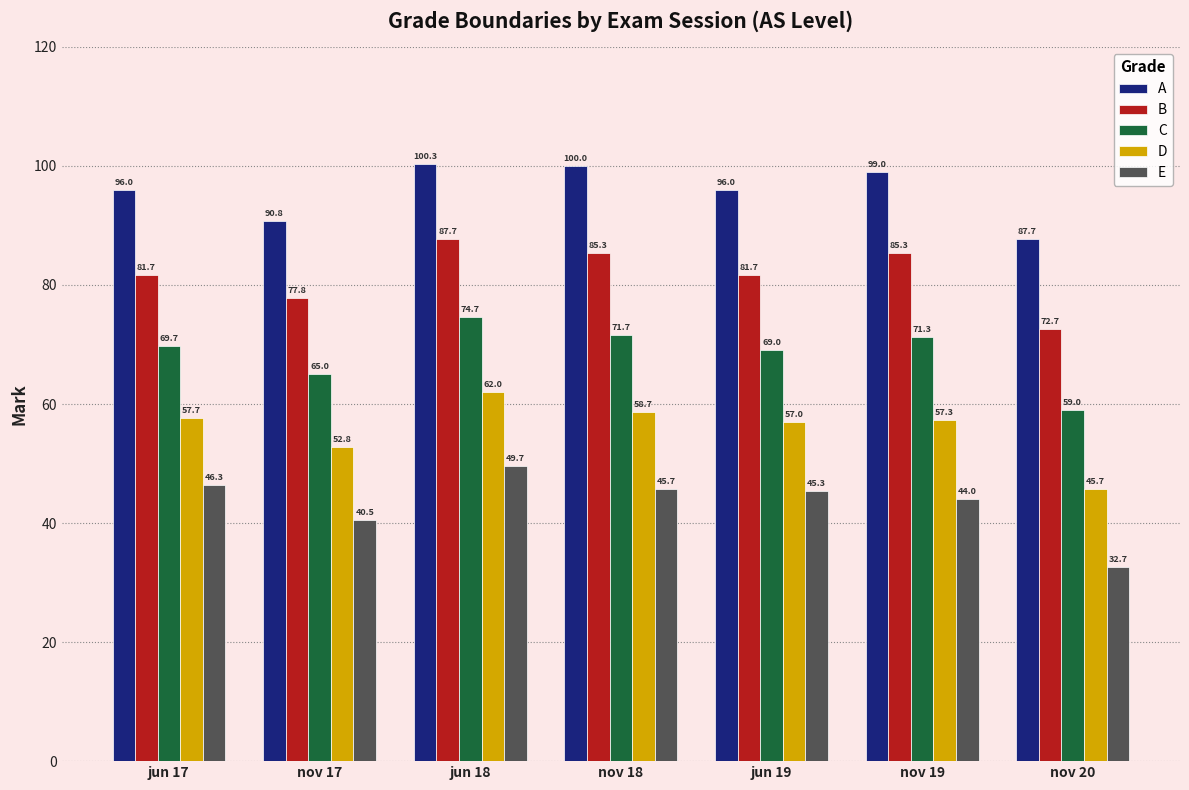

Between nov 17 and jun 19, which series saw the biggest shift?

A